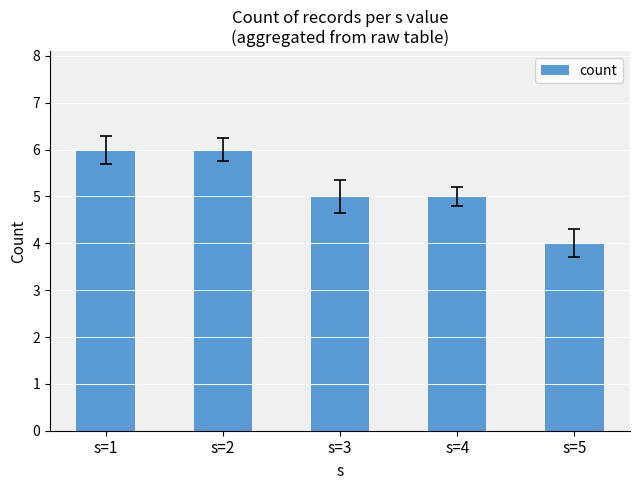

How many bars are there in total?

5